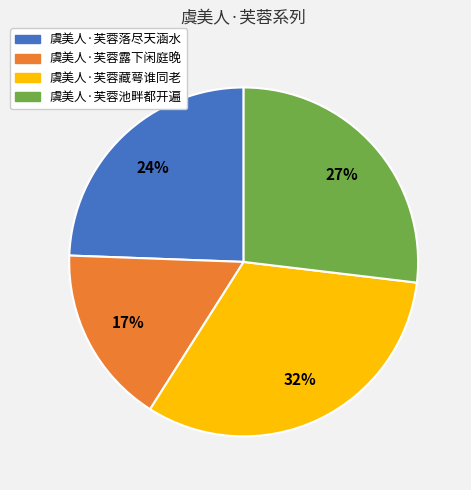

Which has a higher value, 虞美人·芙蓉池畔都开遍 or 虞美人·芙蓉藏萼谁同老?

虞美人·芙蓉藏萼谁同老